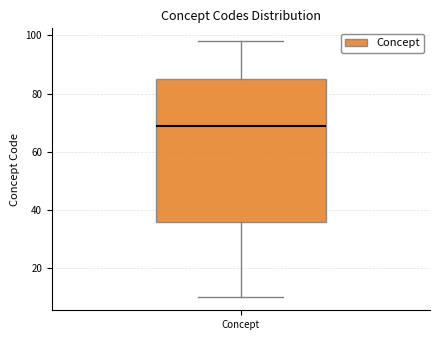

Read this box plot against the y-axis: the position of the median line, the range covered by the box, and the ends of both whiskers. The values are not printed on the chart, so give them approximately, as read against the axis.

median 70, box 36 to 86, whiskers 10 to 98